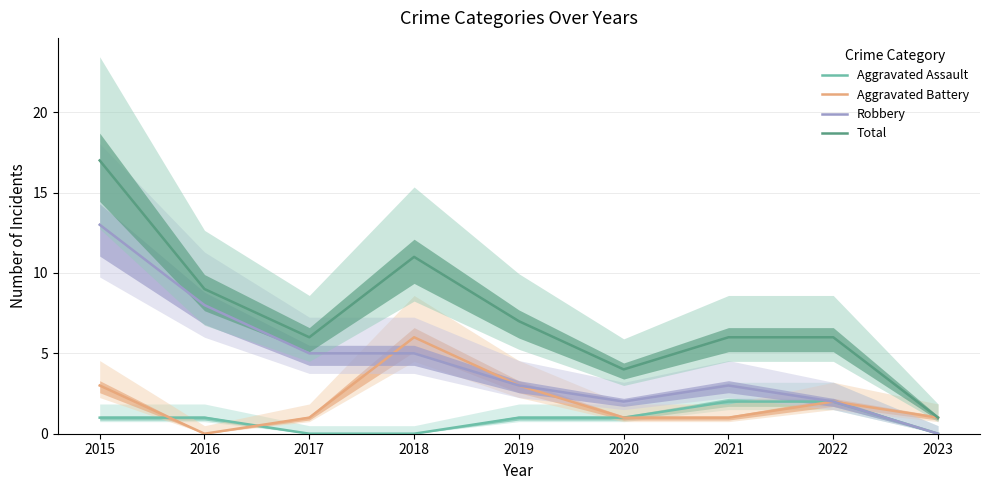

Between 2023 and 2021, which is larger?

2021